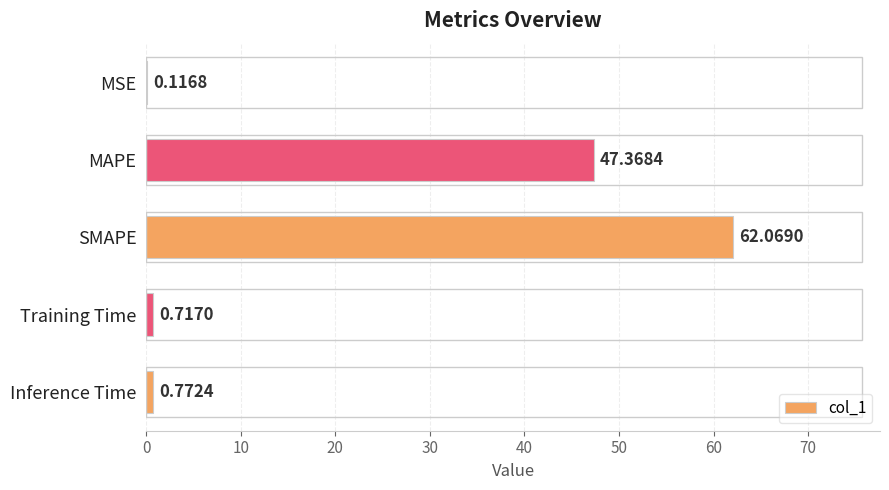

Where is the data nearest to the value 31?

MAPE